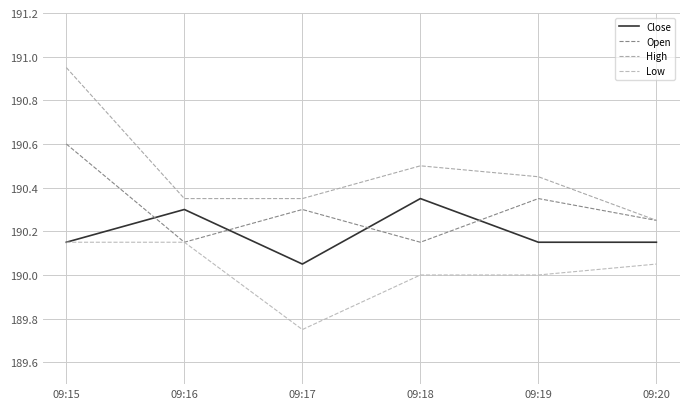

What is the value of the Close point at the 3rd from the left?

190.1